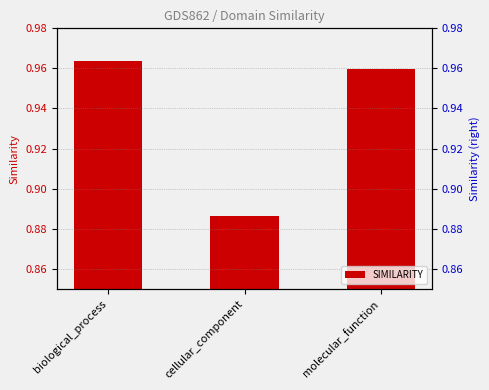

How many values are between 0 and 1?

3